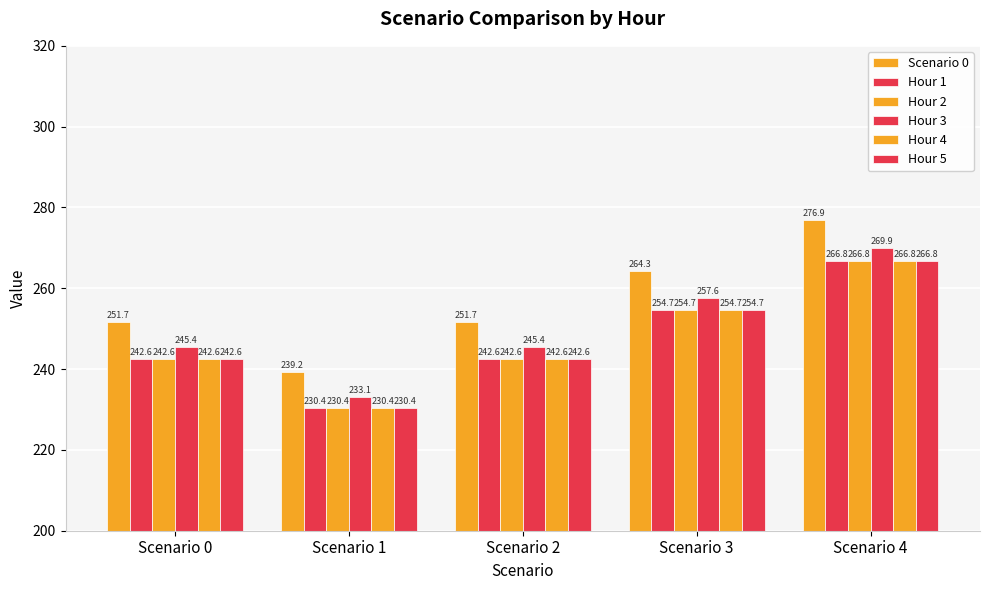

How many categories are shown in the chart?

5